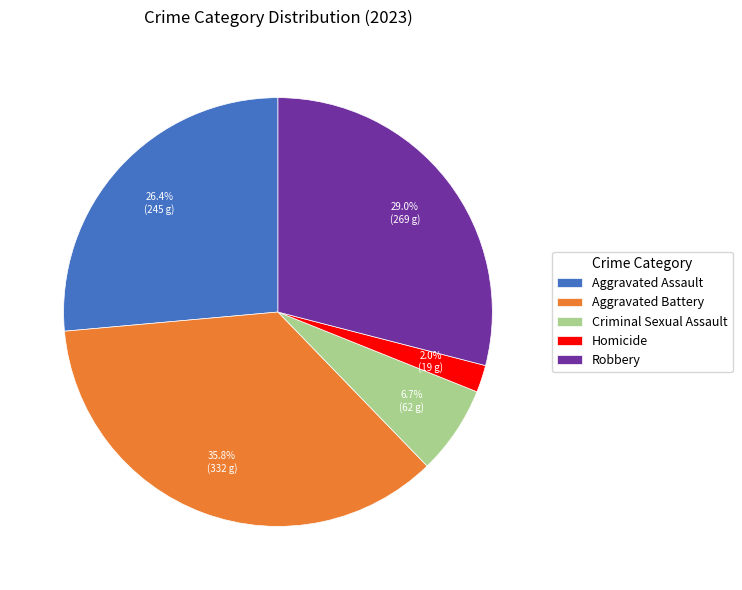

What portion of the pie excludes Homicide?

98.0%